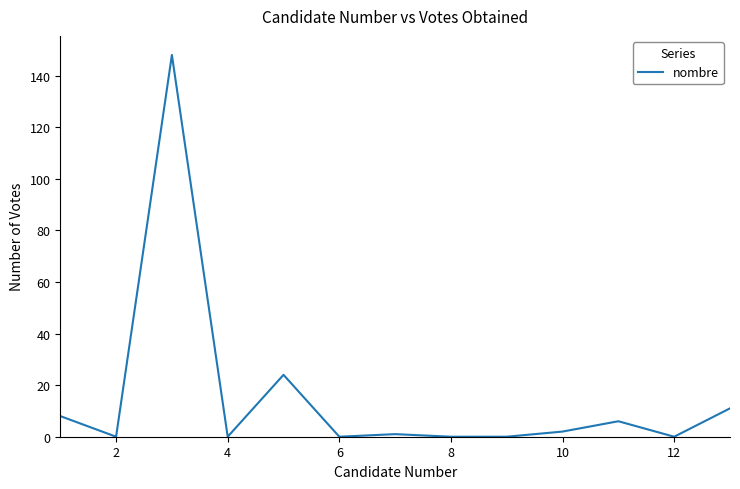

Reading right to left, what are all the values shown in this chart?

11	0	6	2	0	0	1	0	24	0	148	0	8